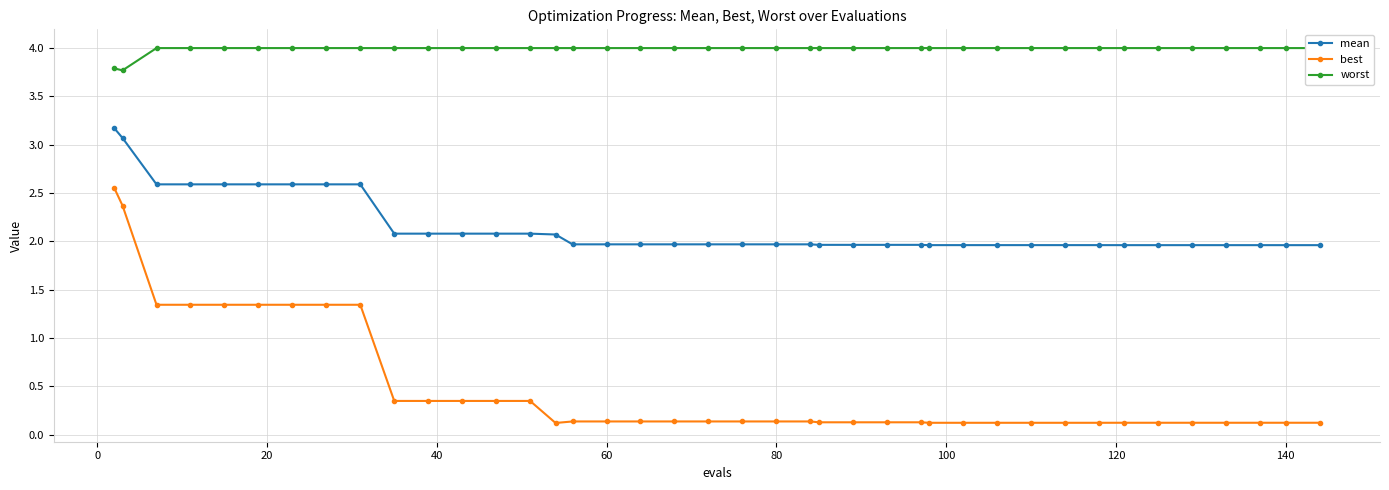

True or false: best and mean intersect in this chart.

False